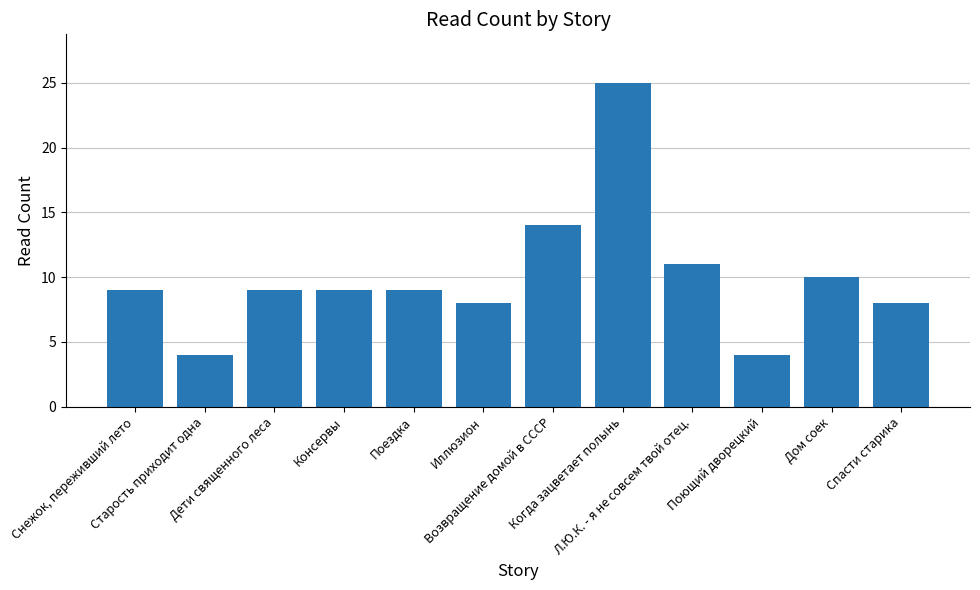

What is the smallest value displayed?

4